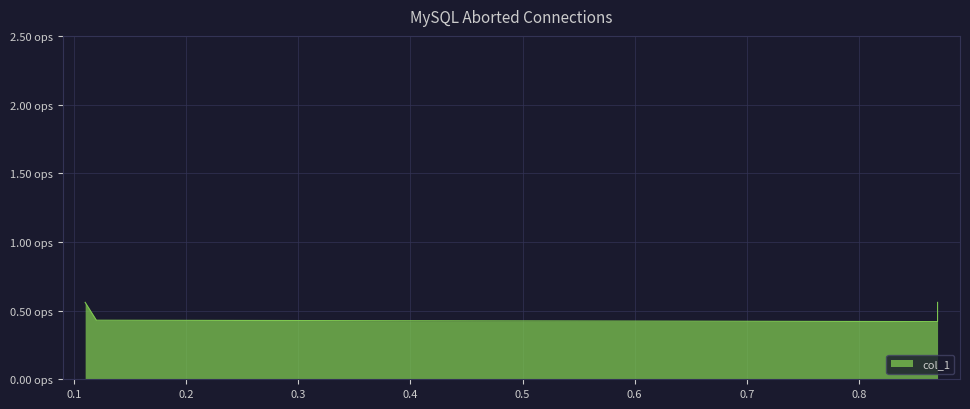

Count the number of data series in this chart.

1